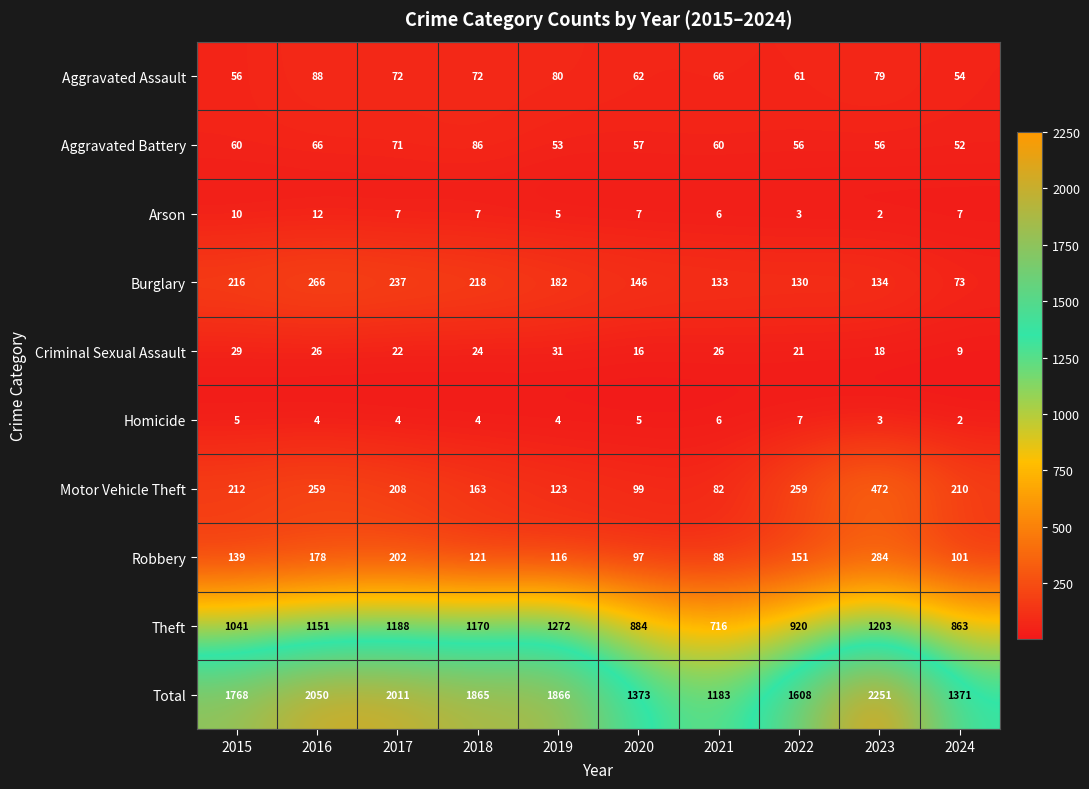

At 2015, list the series in order from smallest to largest.

Homicide, Arson, Criminal Sexual Assault, Aggravated Assault, Aggravated Battery, Robbery, Motor Vehicle Theft, Burglary, Theft, Total